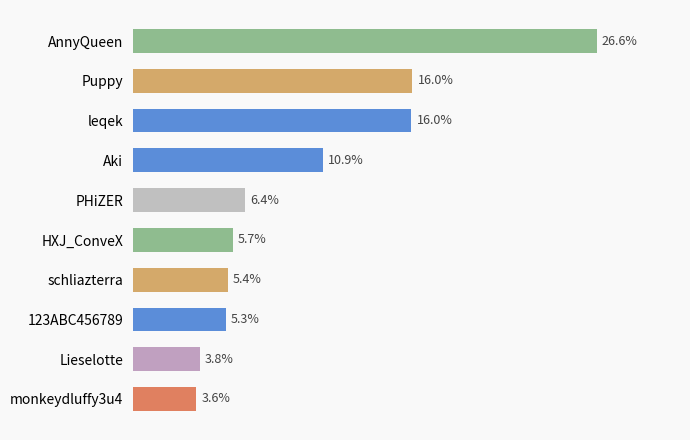

Between Lieselotte and 123ABC456789, which is larger?

123ABC456789